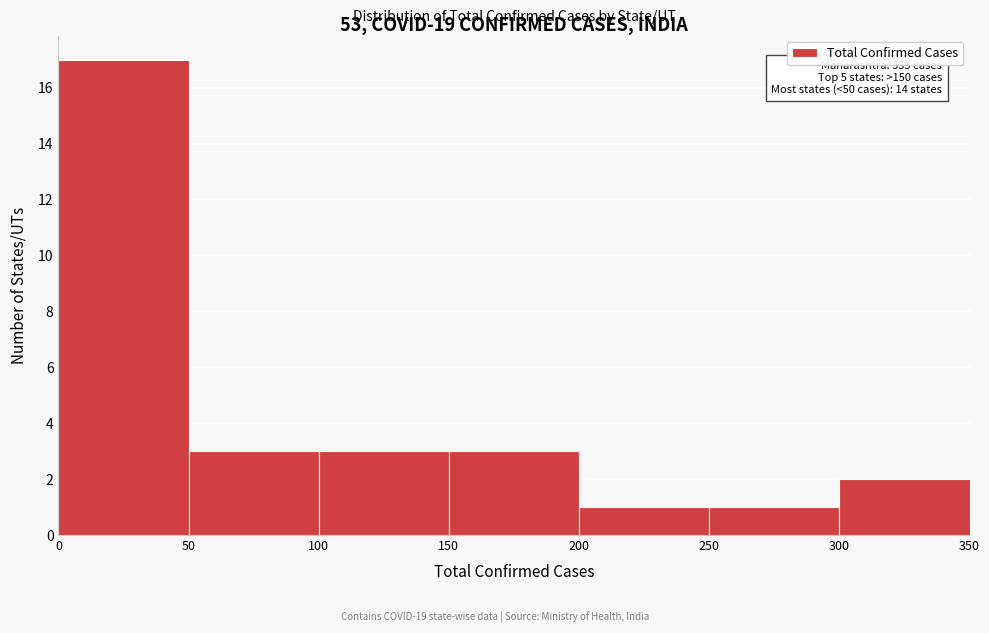

Over which range of the x-axis is the bar tallest?

0 to 50